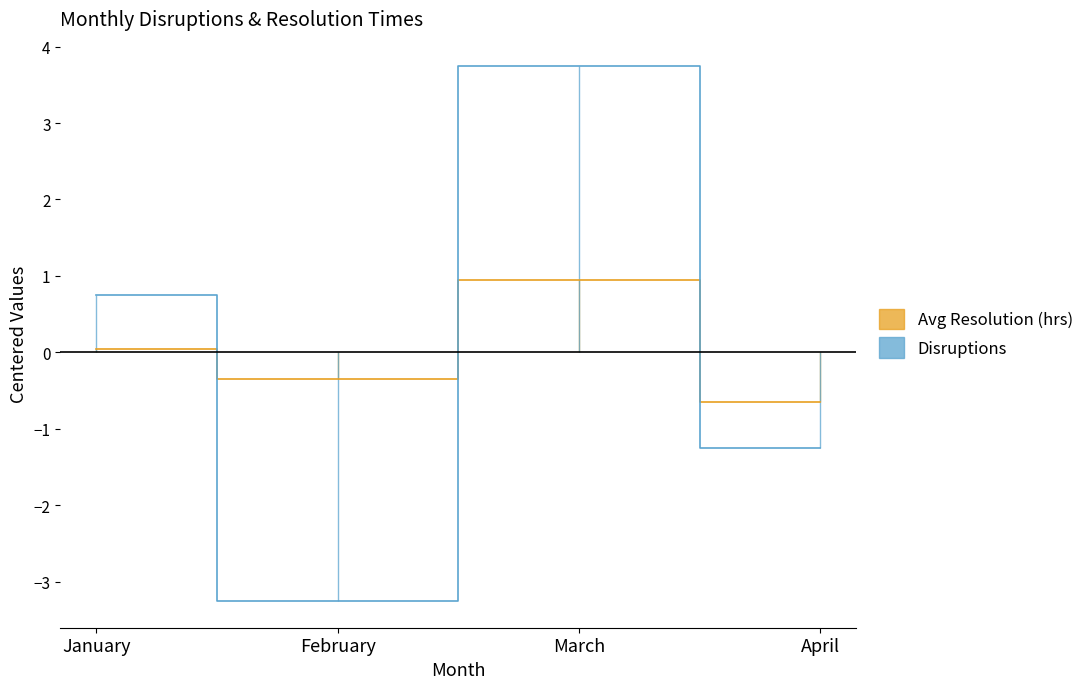

At which label is Disruptions closest to 0?

January